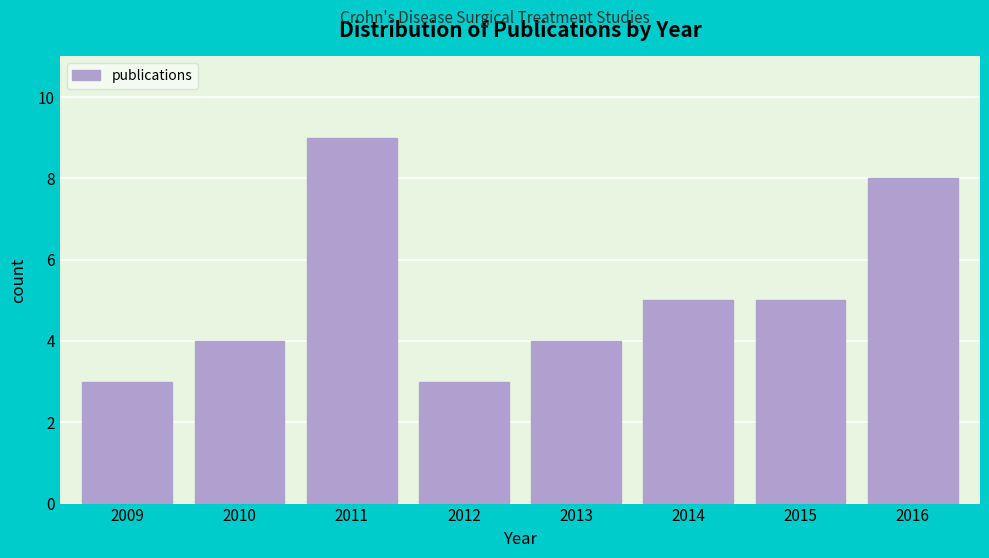

Reading right to left, what are all the values shown in this chart?

8	5	5	4	3	9	4	3